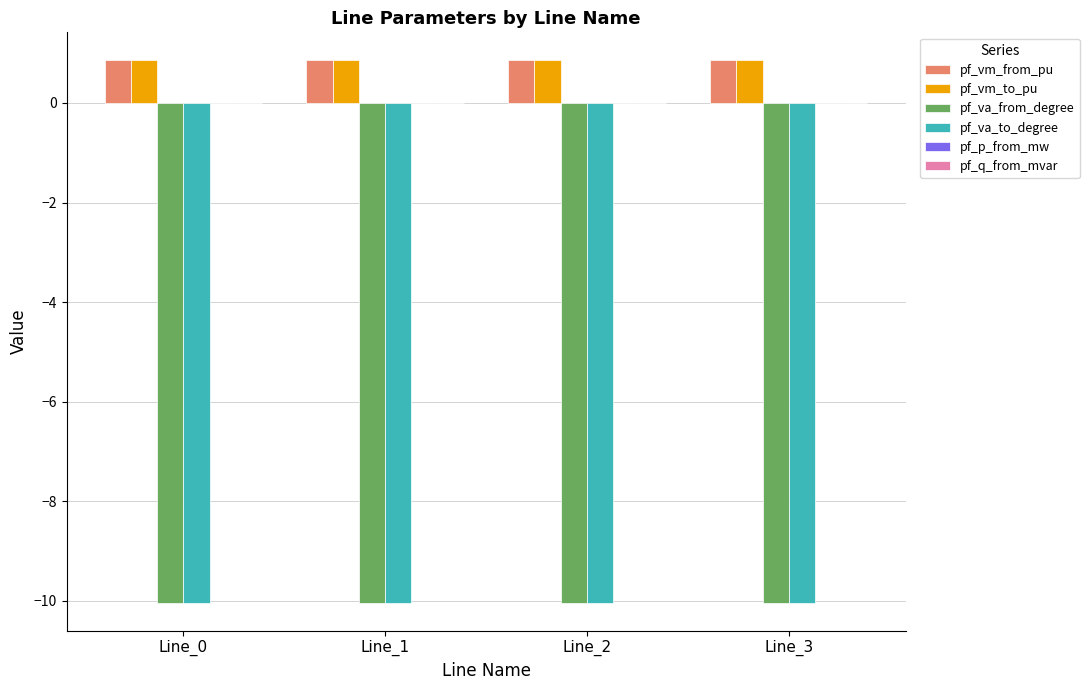

What is the total value across all series at Line_2?

-18.4